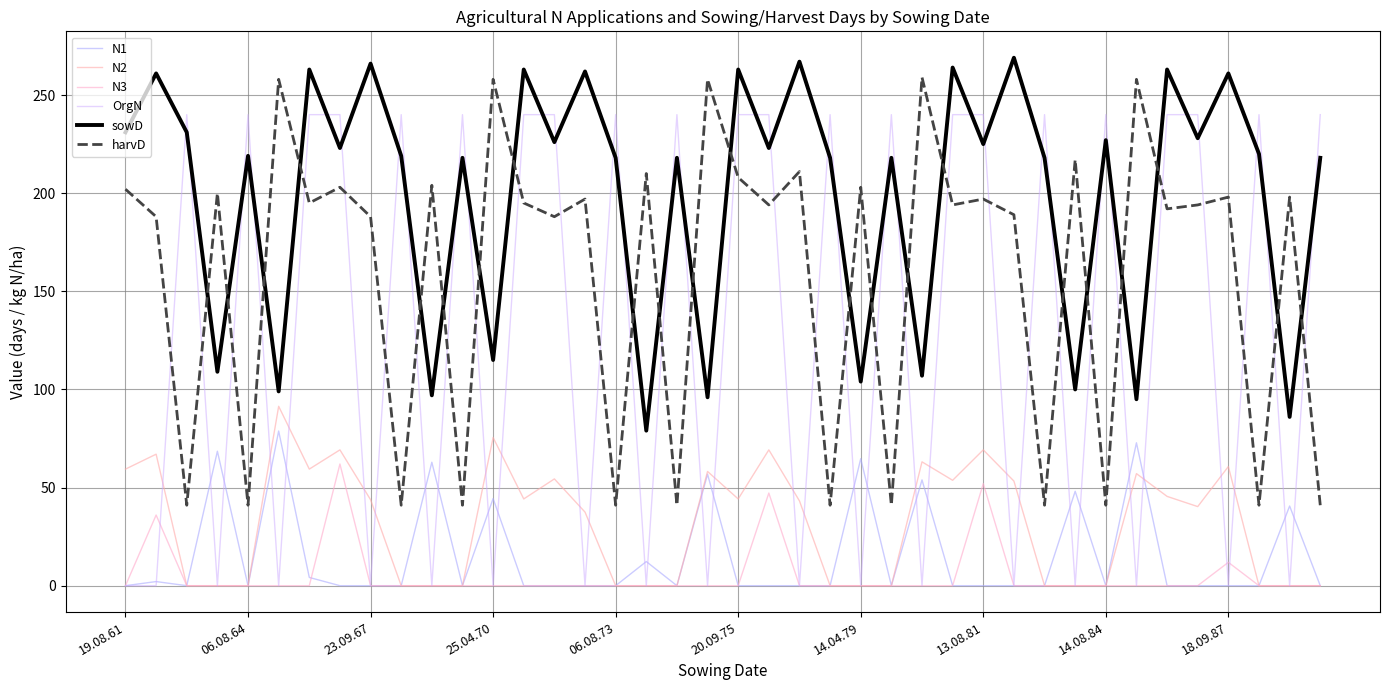

Does the chart display data point markers on the line(s)?

No